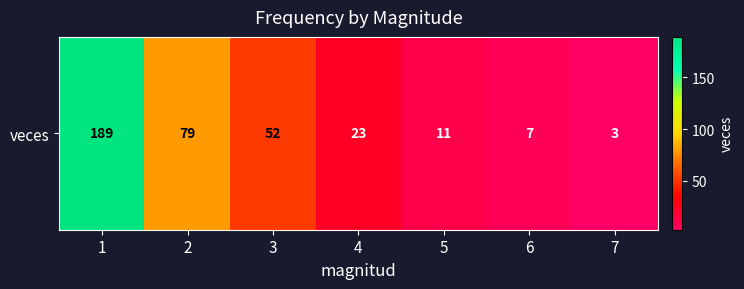

The value at 7 is 4. True or false?

False